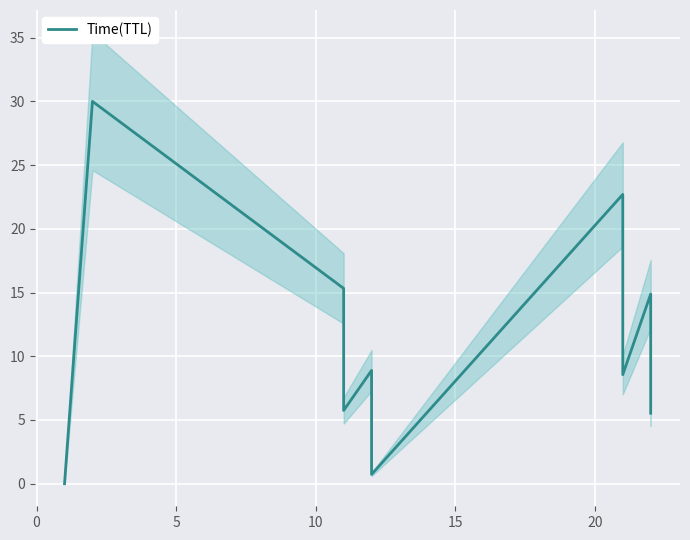

The chart shows a value of 1.2 at 20. True or false?

False